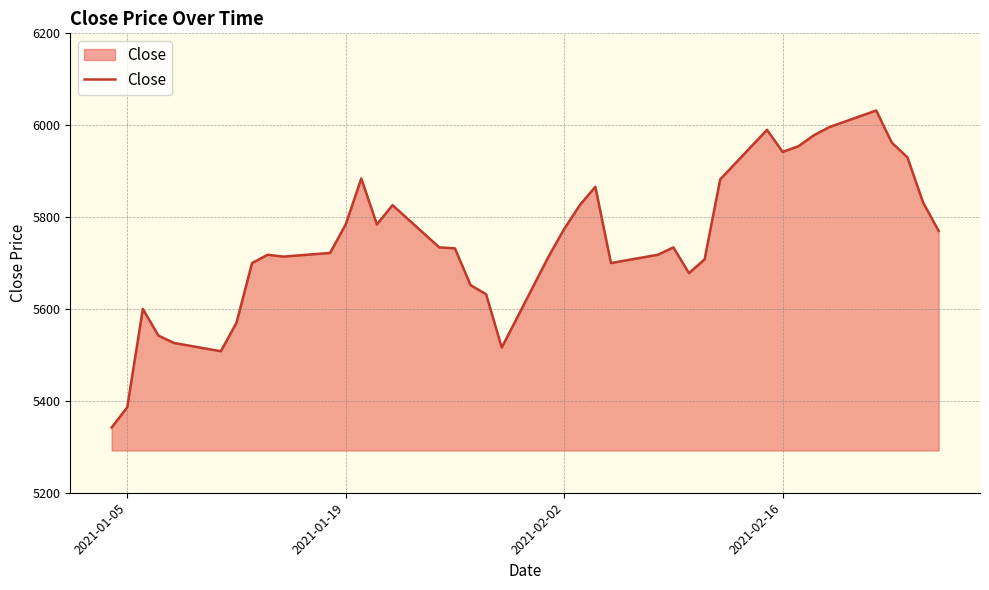

What is the maximum value shown in the chart?

6032